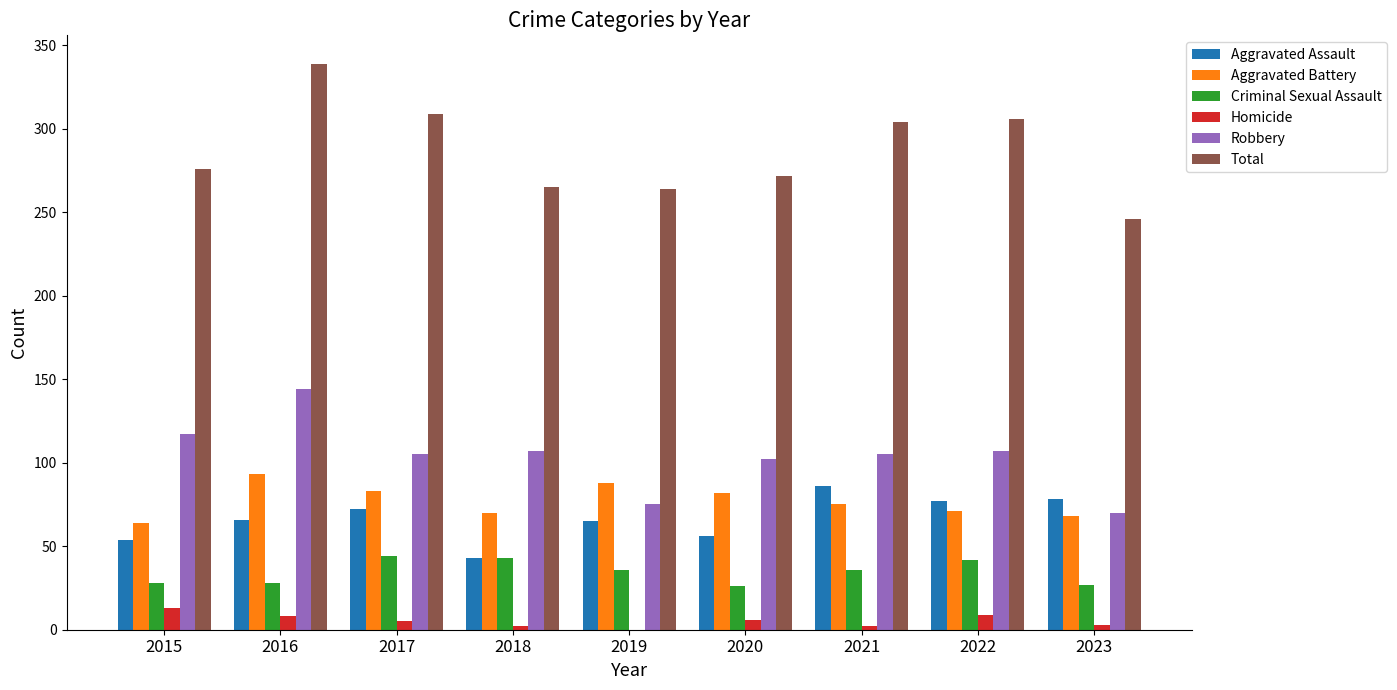

Between 2017 and 2023, which series saw the biggest shift?

Total